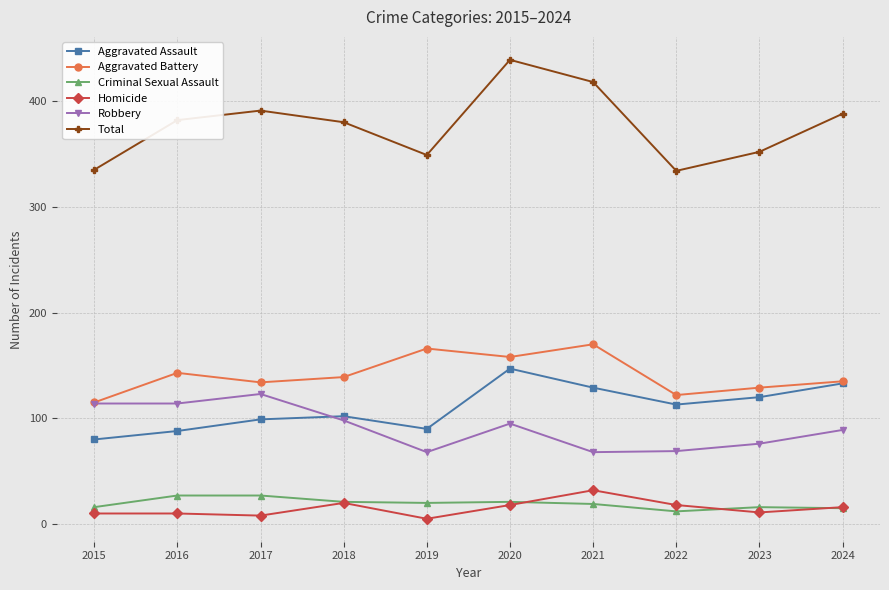

True or false: Criminal Sexual Assault and Robbery cross at least once.

False